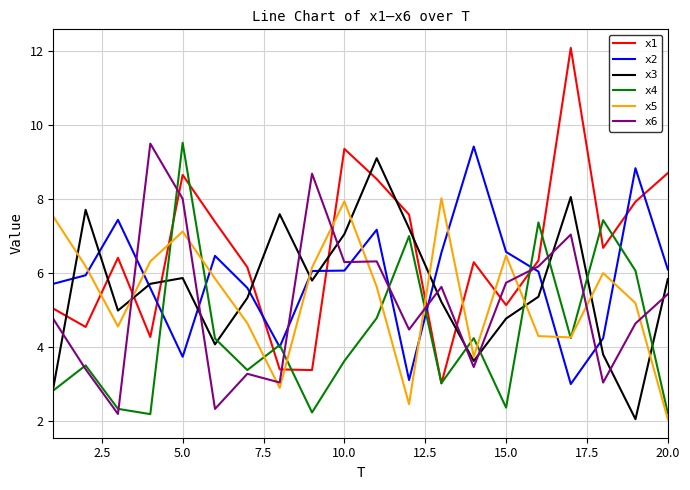

Which series has the largest total across all categories?

x1